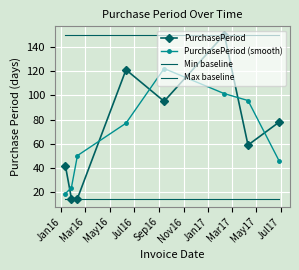

Reading left to right, list all the values displayed in this chart.

PurchasePeriod: 42.0	15.0	15.0	121.0	95.0	150.0	59.0	78.0
PurchasePeriod (smooth): 19.0	24.0	50.3	77.0	122.0	101.3	95.7	45.7
Min baseline: 15.0	15.0	15.0	15.0	15.0	15.0	15.0	15.0
Max baseline: 150.0	150.0	150.0	150.0	150.0	150.0	150.0	150.0